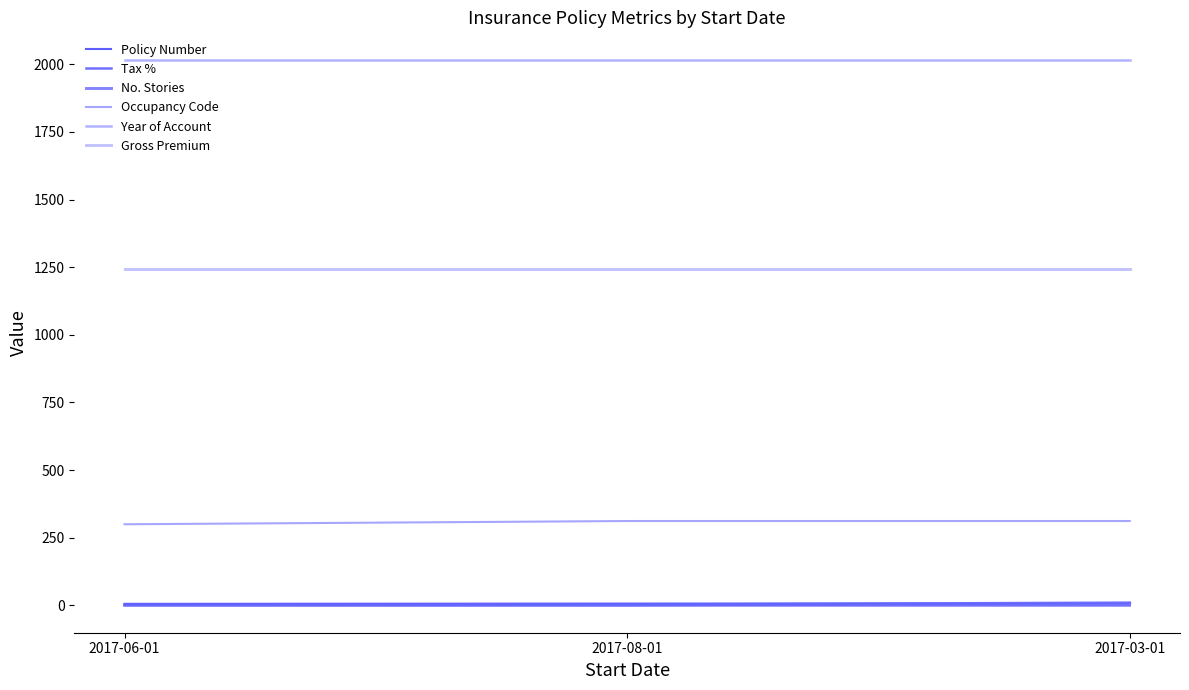

What is the minimum value for Year of Account?

2017.0